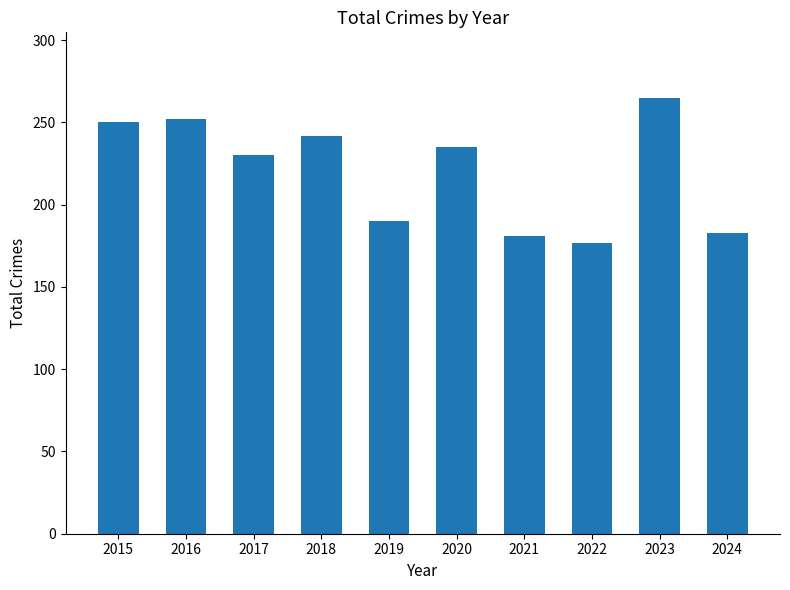

Reading right to left, extract all data points from this chart.

2024=183	2023=265	2022=177	2021=181	2020=235	2019=190	2018=242	2017=230	2016=252	2015=250